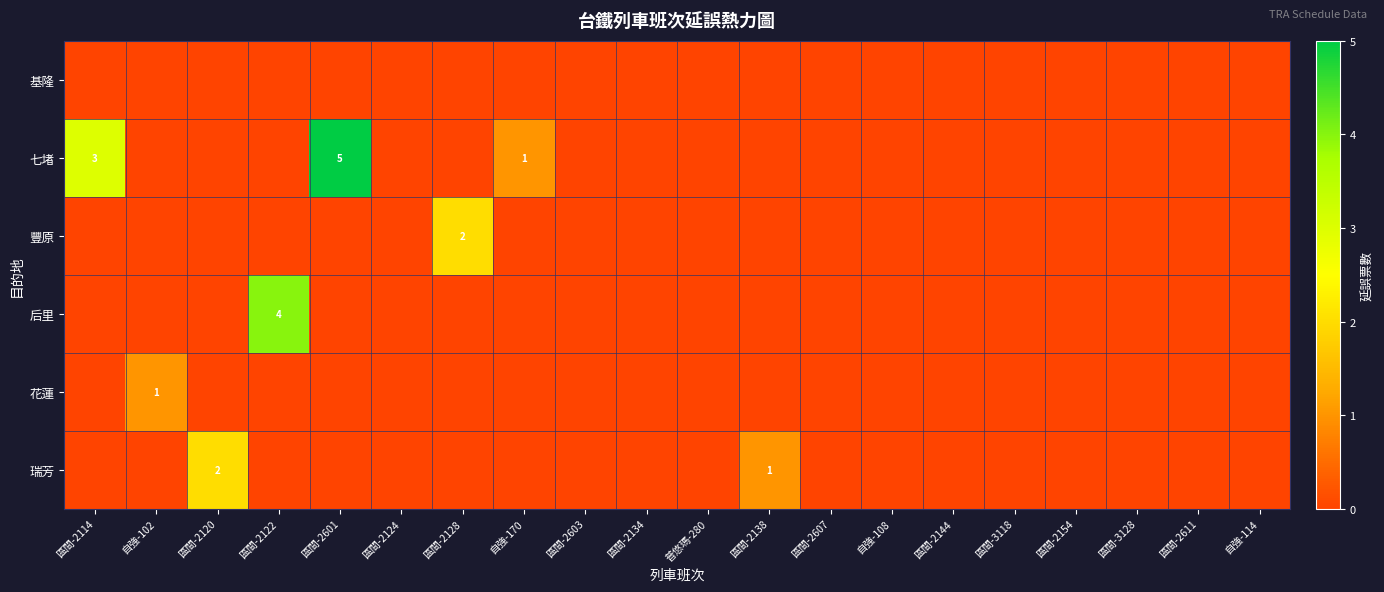

How many series are shown in this chart?

6